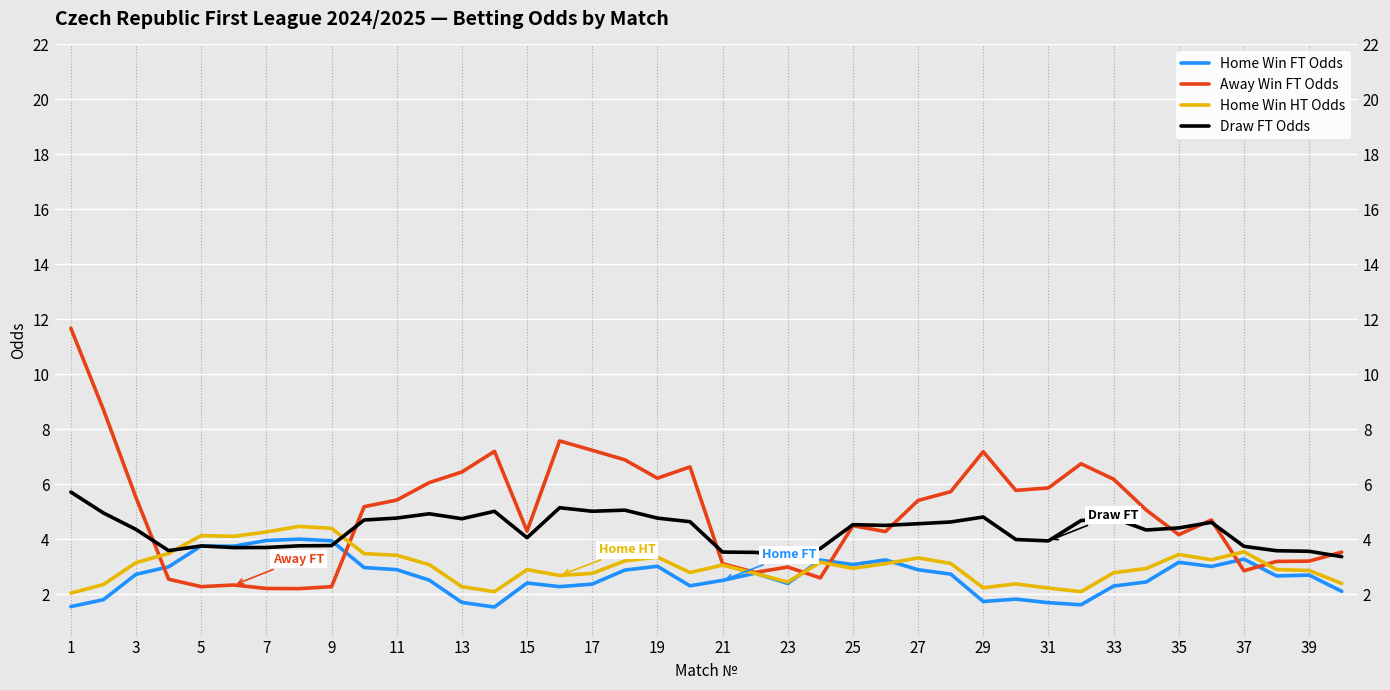

At which category does the chart reach its peak across all series?

1